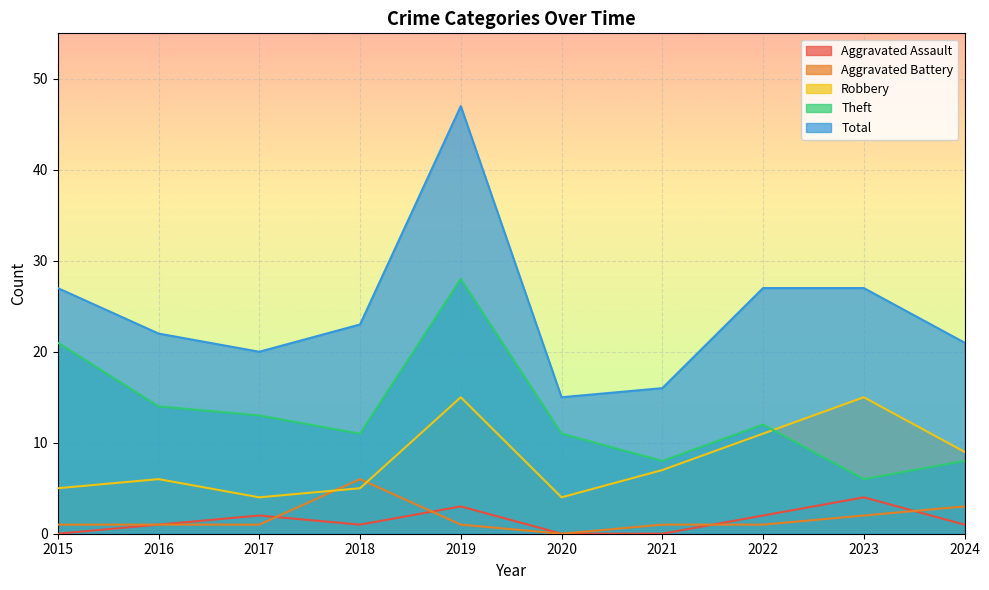

How many lines are shown in the chart?

5